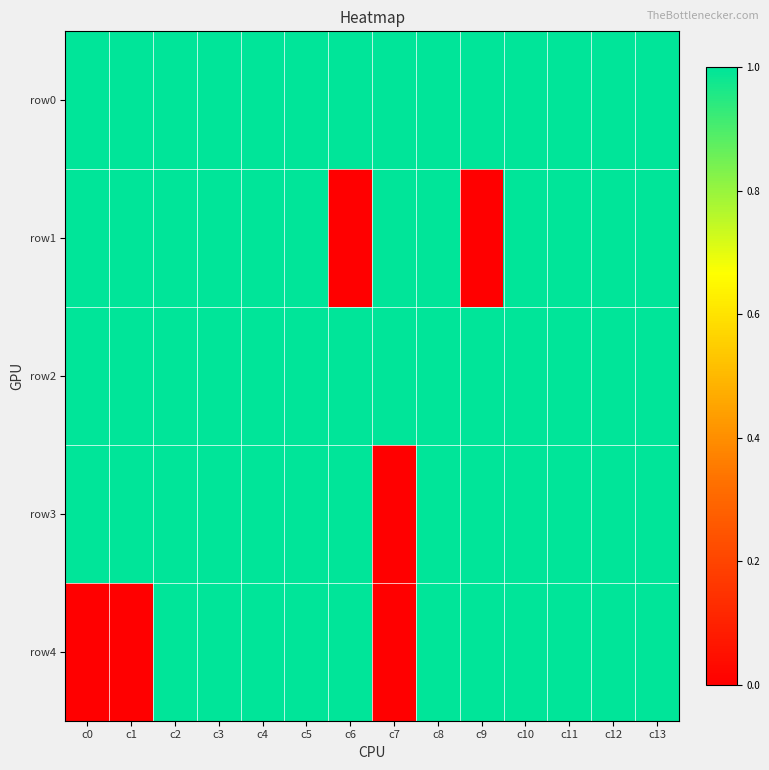

What is the difference between the highest and lowest values at c0?

1